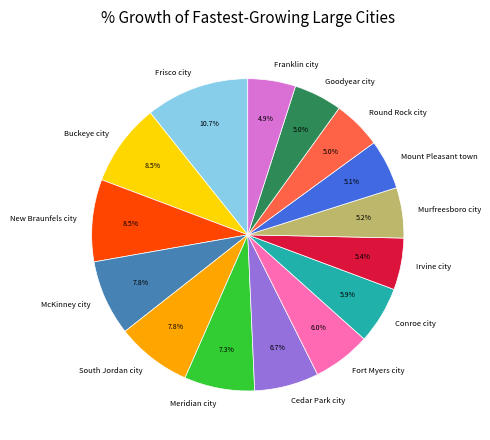

What percentage is NOT represented by Franklin city?

95.1%